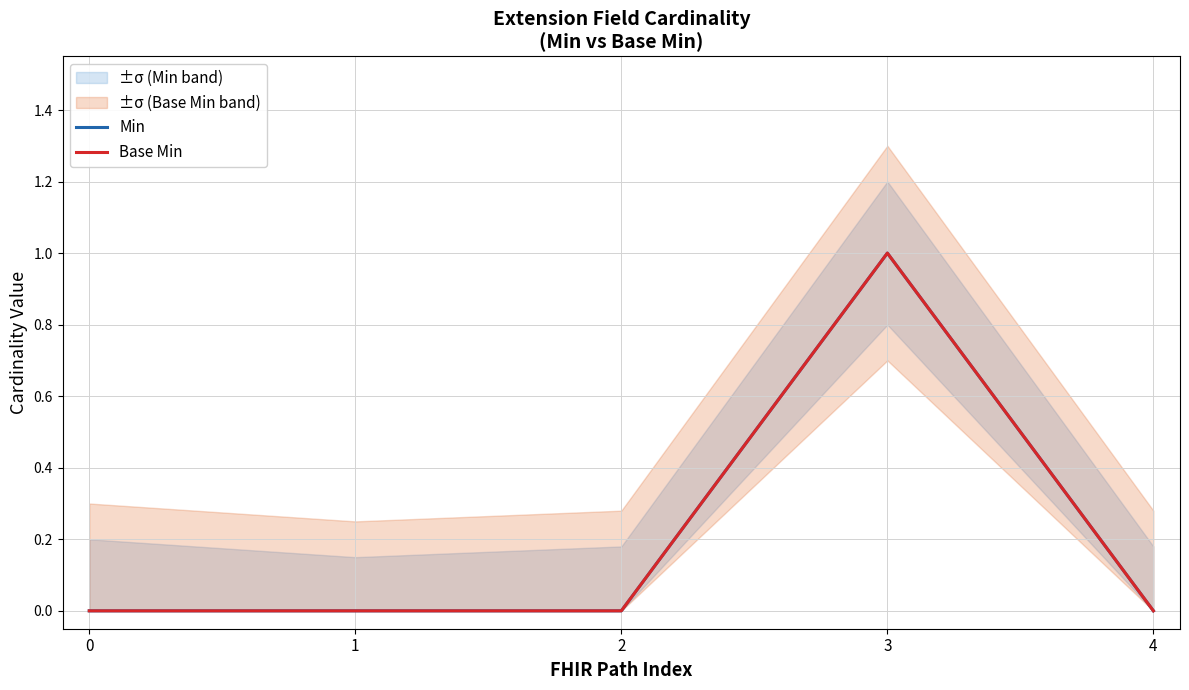

The Min series shows 2 at 3. True or false?

False